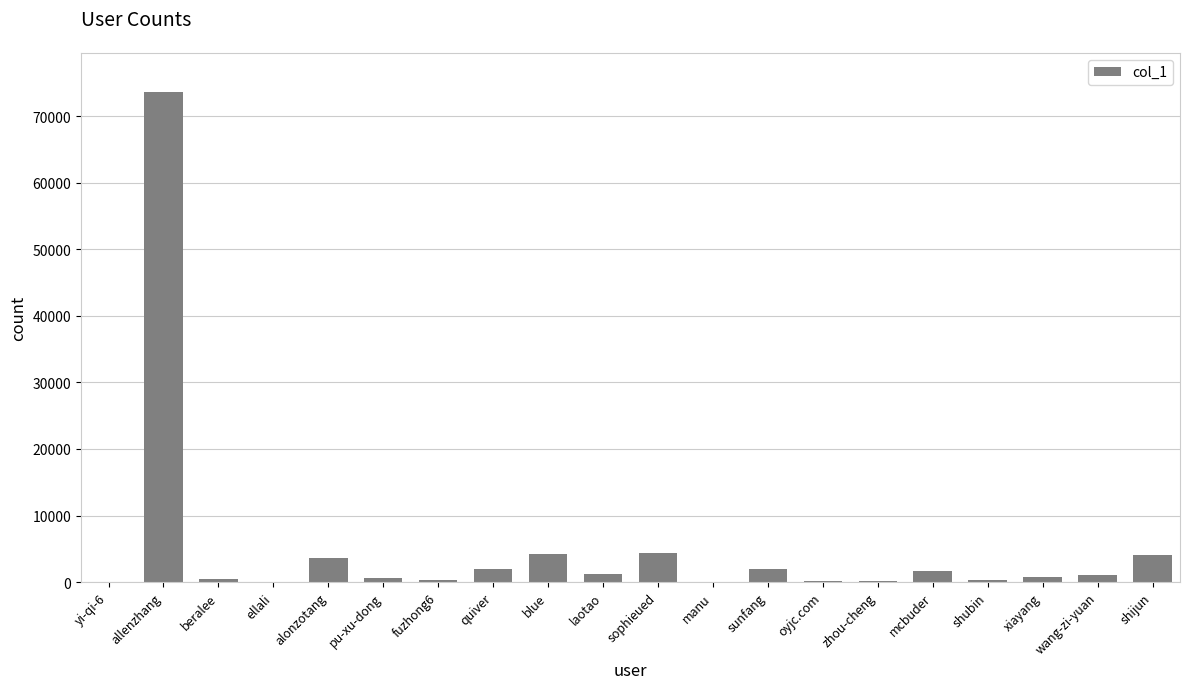

What is the greatest value displayed?

73623